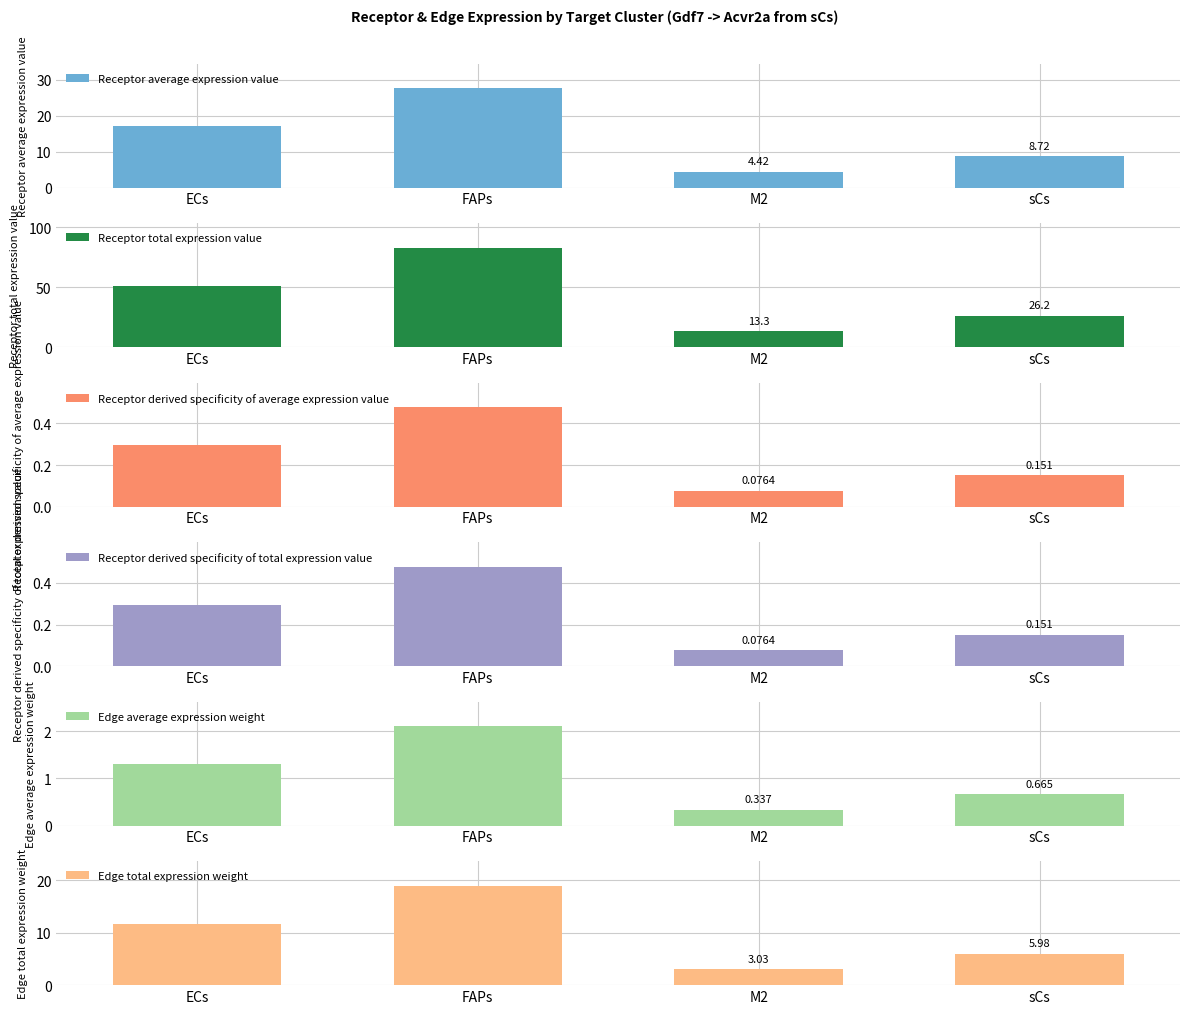

Which category has the lowest value in the Receptor total expression value series?

M2